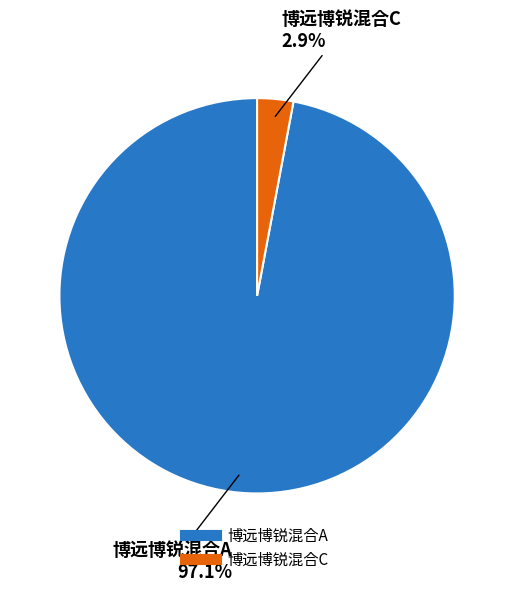

What percentage is the 博远博锐混合A slice, to the nearest percent?

97%